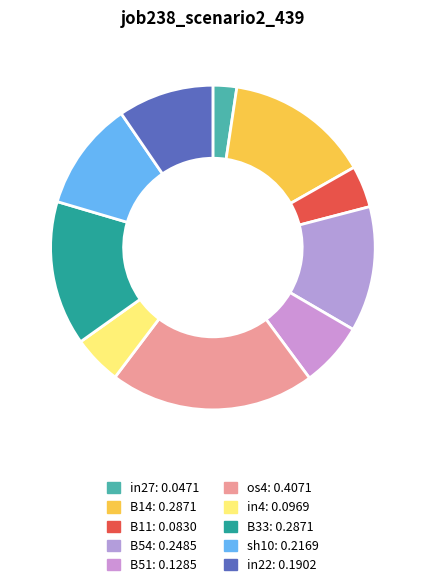

How many slices are in this pie chart?

10